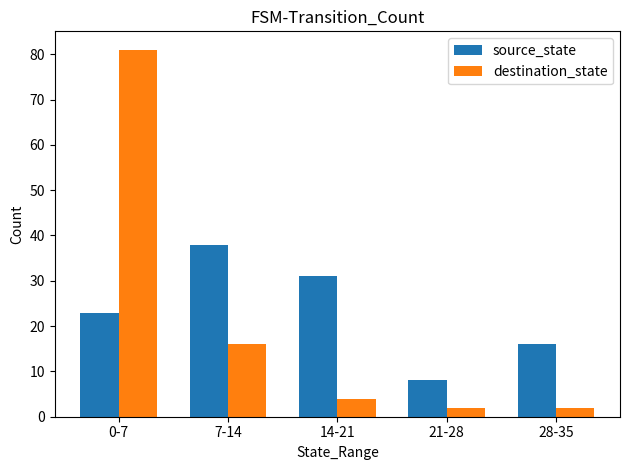

Count the source_state values in the range 16 to 31.

3